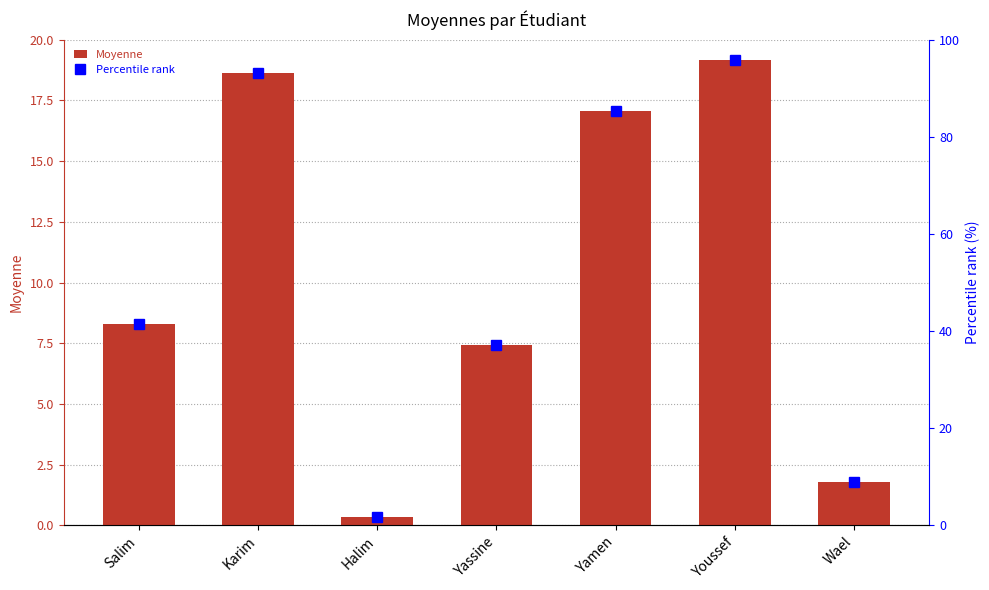

What are all the series names shown in the legend?

Moyenne, Percentile rank